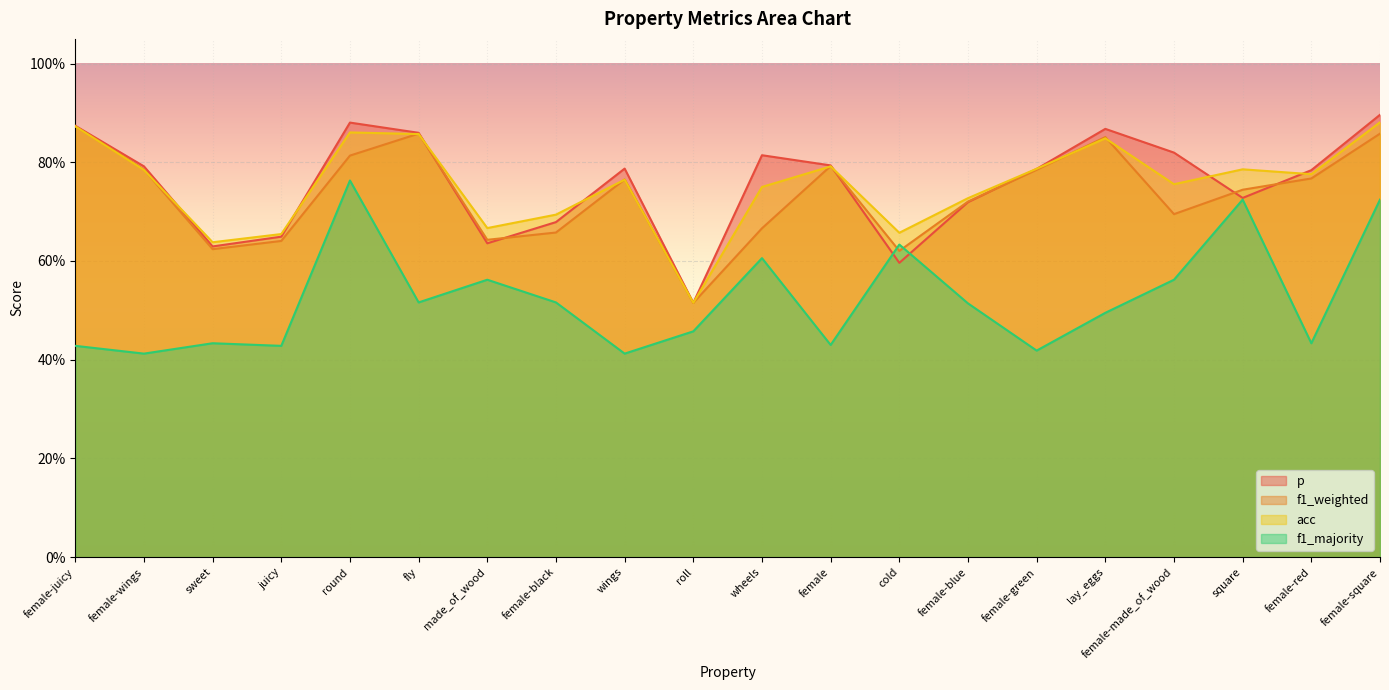

Reading left to right, list all the values displayed in this chart.

p: 0.9	0.8	0.6	0.6	0.9	0.9	0.6	0.7	0.8	0.5	0.8	0.8	0.6	0.7	0.8	0.9	0.8	0.7	0.8	0.9
f1_weighted: 0.9	0.8	0.6	0.6	0.8	0.9	0.6	0.7	0.8	0.5	0.7	0.8	0.6	0.7	0.8	0.9	0.7	0.7	0.8	0.9
acc: 0.9	0.8	0.6	0.7	0.9	0.9	0.7	0.7	0.8	0.5	0.8	0.8	0.7	0.7	0.8	0.8	0.8	0.8	0.8	0.9
f1_majority: 0.4	0.4	0.4	0.4	0.8	0.5	0.6	0.5	0.4	0.5	0.6	0.4	0.6	0.5	0.4	0.5	0.6	0.7	0.4	0.7